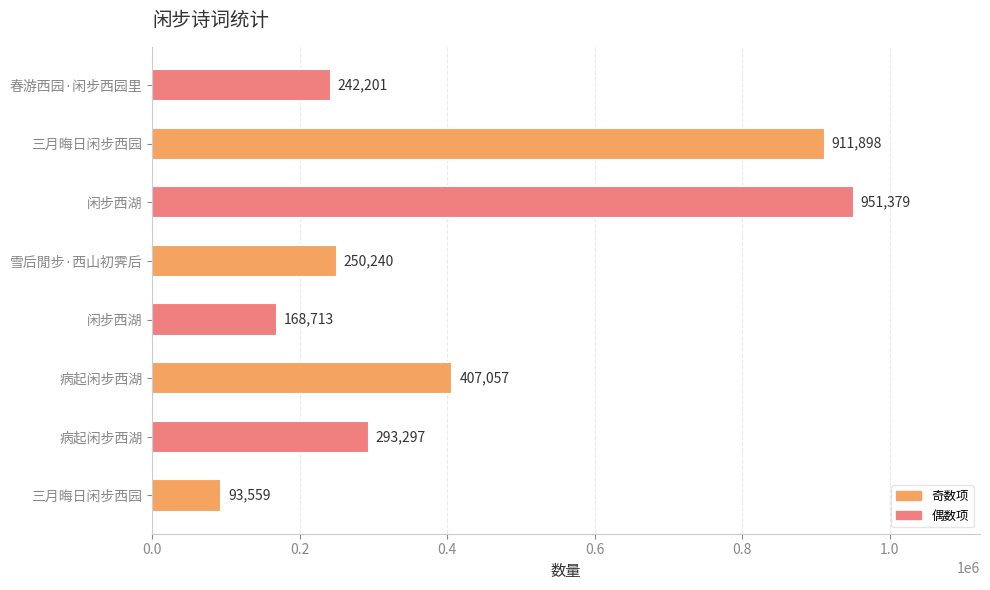

How many series are shown in this chart?

1